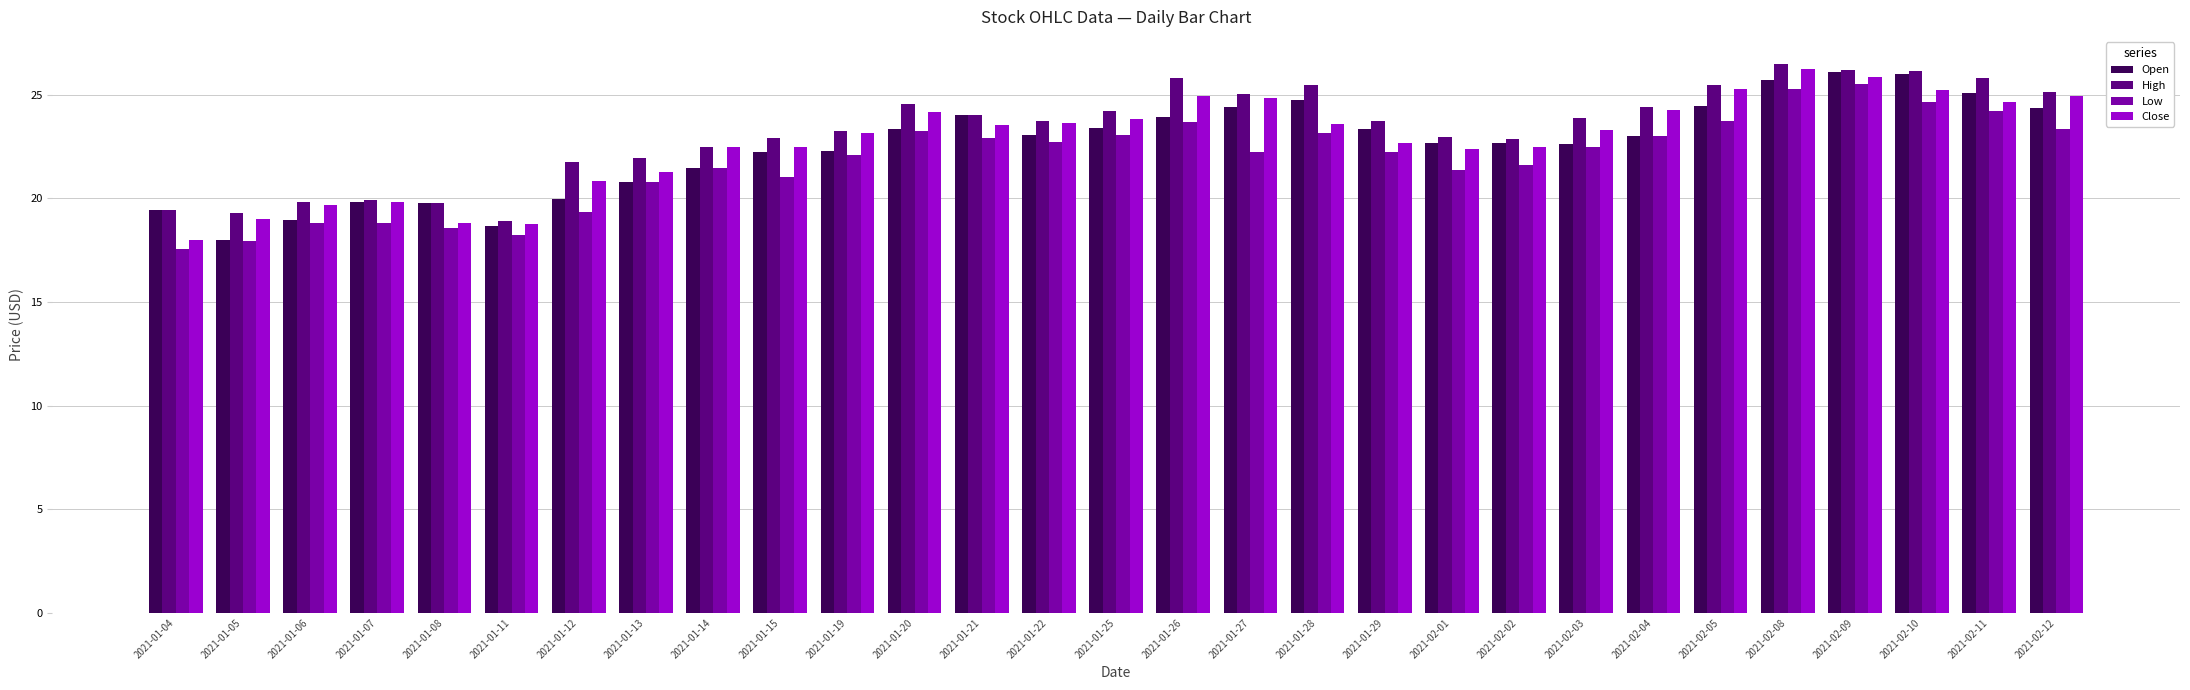

Is the value of Open at 2021-01-05 greater than the value of High at 2021-02-10?

No